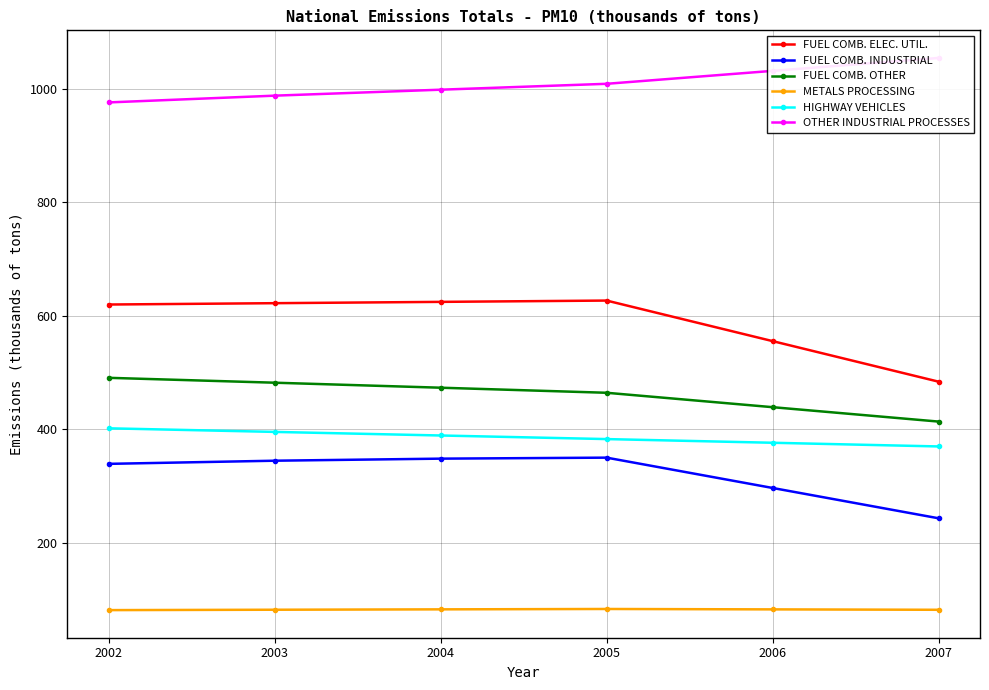

Between 2003 and 2004, which series saw the biggest shift?

OTHER INDUSTRIAL PROCESSES